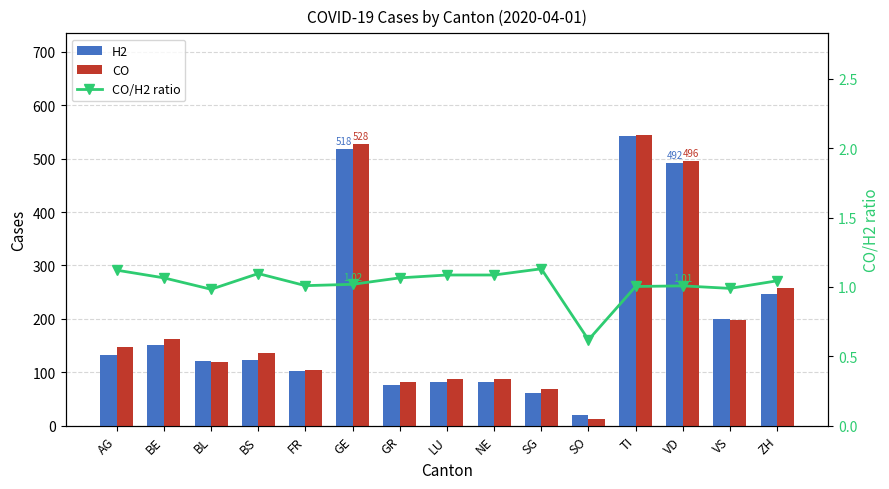

Is it true that H2 equals 118.4 at LU?

False